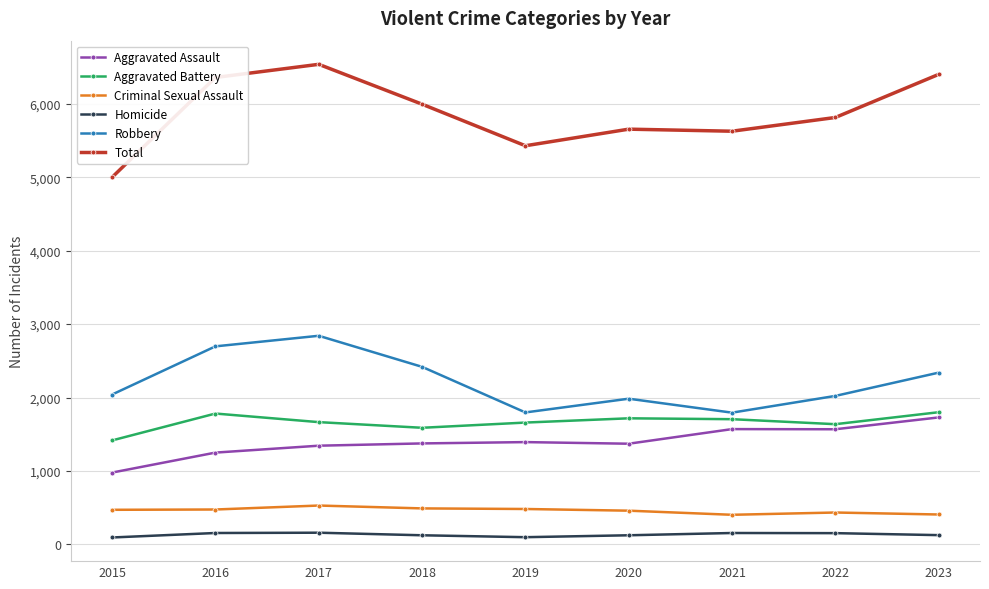

At how many categories does at least one series exceed 2616?

9